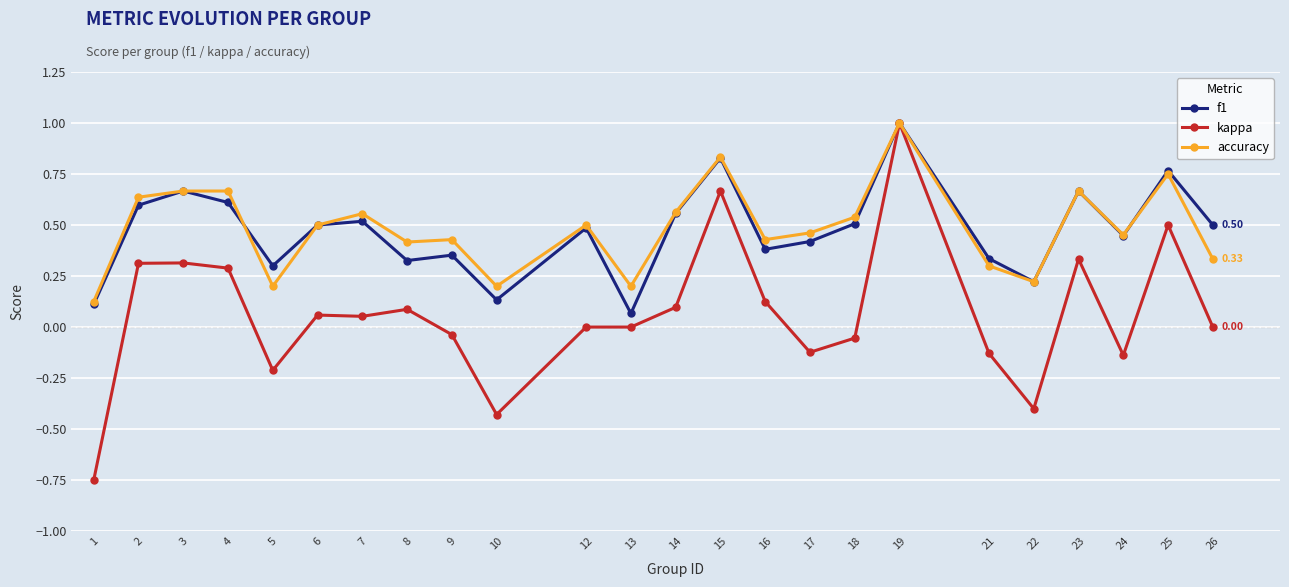

Which series has the widest spread of values?

kappa